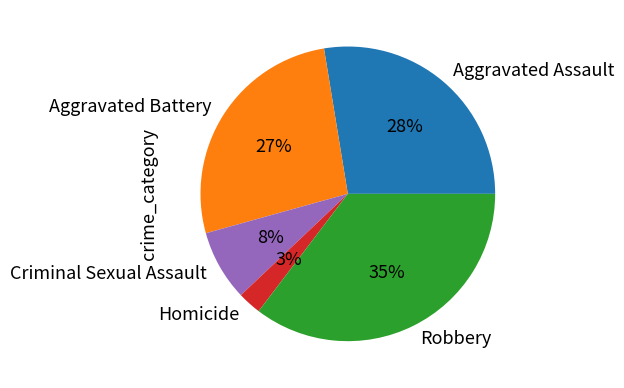

How many slices are in this pie chart?

5